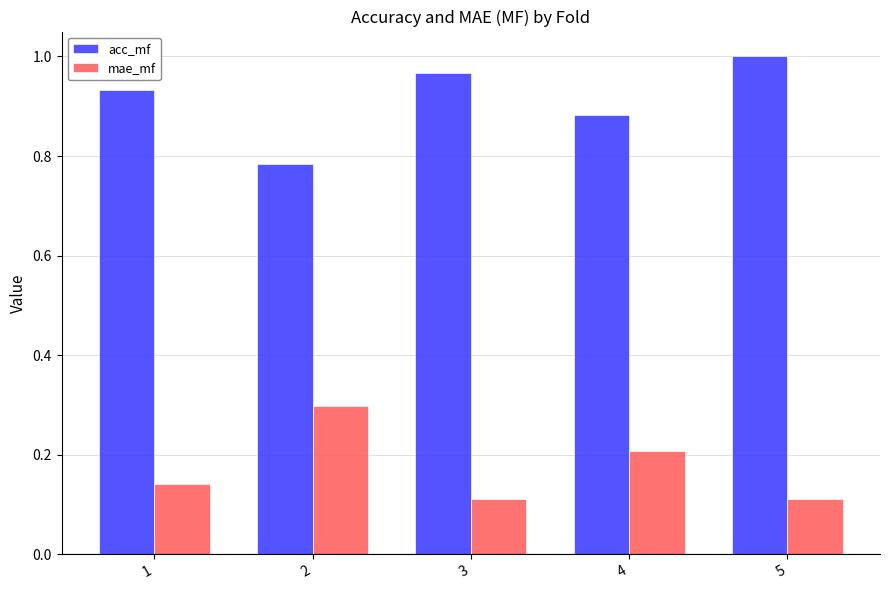

What is the sum of all acc_mf values?

4.6